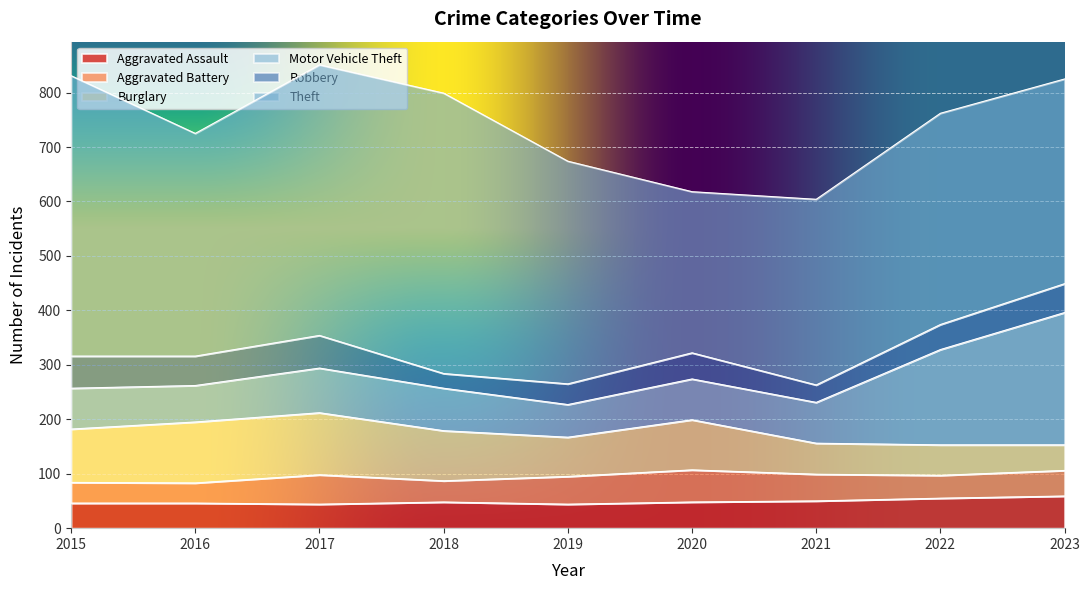

The value of Aggravated Assault at 2023 is 59. True or false?

True